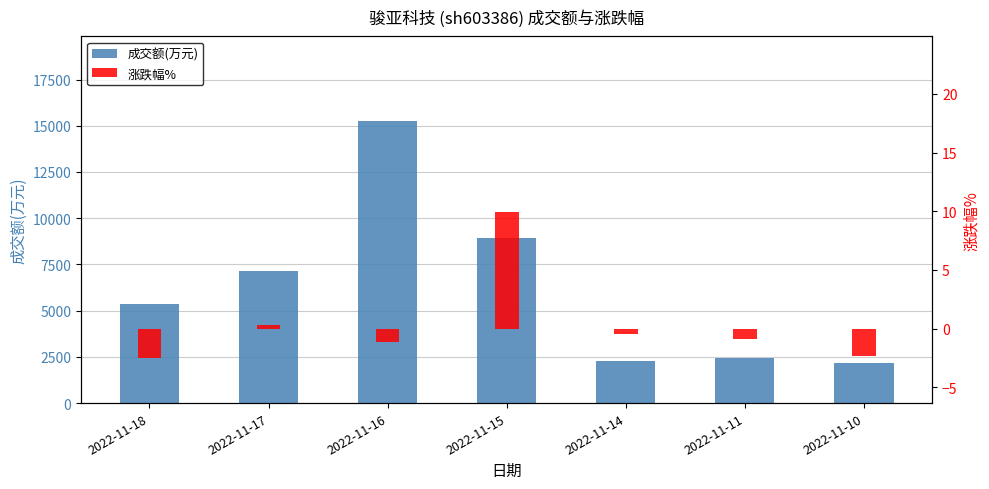

What is the value of the 成交额(万元) bar at the 2nd from the left?

7164.0